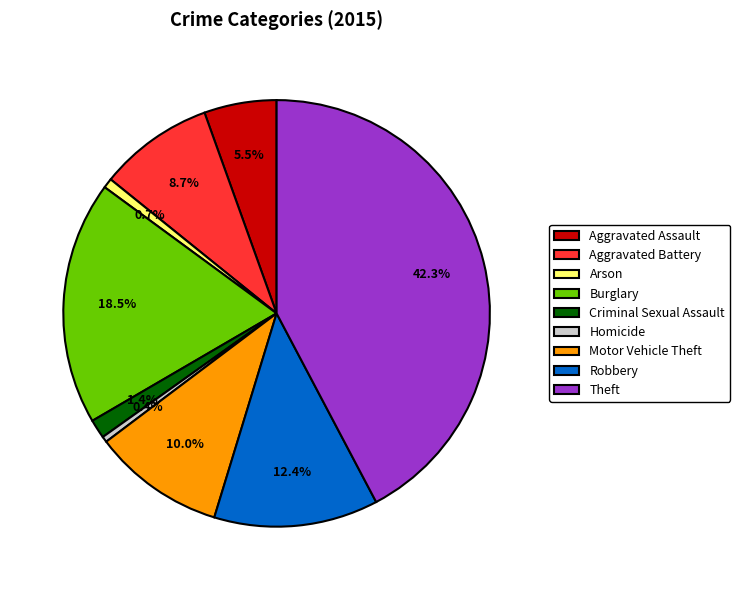

How many segments does this pie chart have?

9